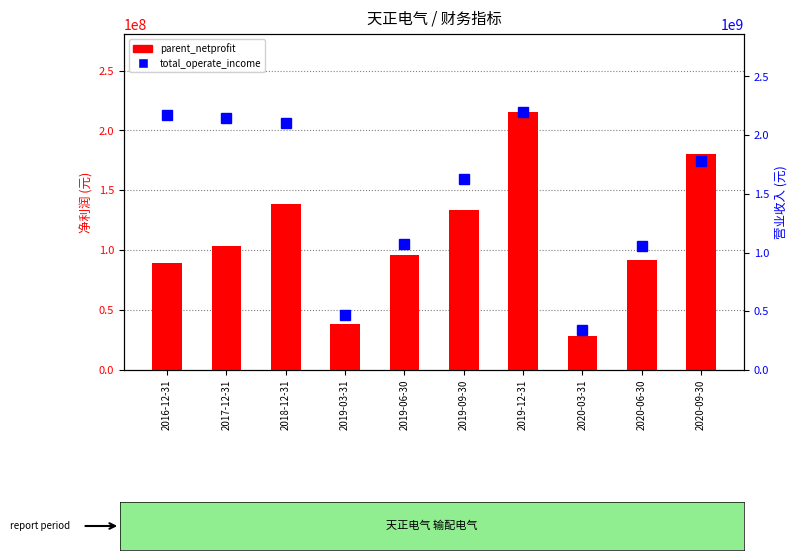

What is the label of the 7th bar from the left?

2019-12-31